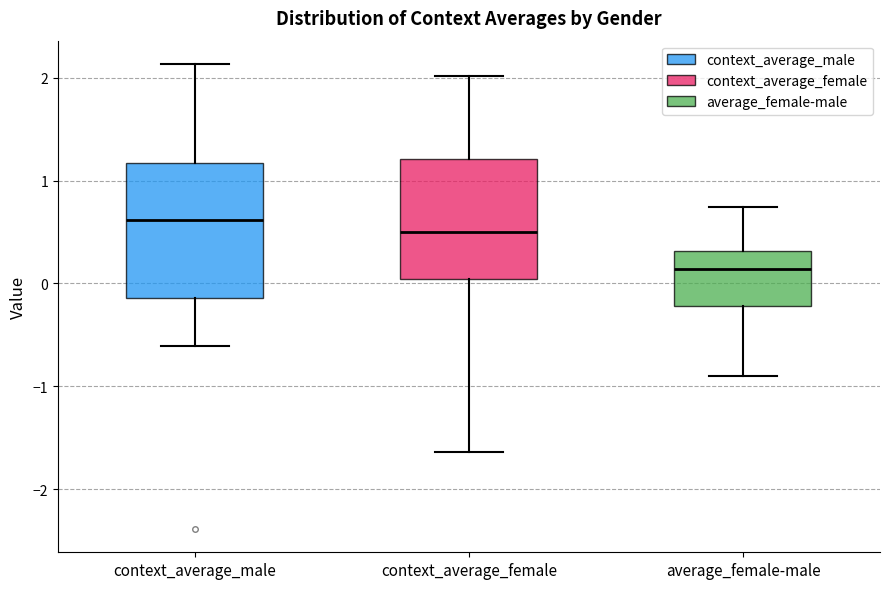

Reading left to right, read every box against the y-axis: the position of its median line, the range the box covers, and the ends of its whiskers. The values are not printed on the chart, so give them approximately, as read against the axis.

context_average_male: median 0.6, box -0.1 to 1.2, whiskers -0.6 to 2.1
context_average_female: median 0.5, box 0.0 to 1.2, whiskers -1.6 to 2.0
average_female-male: median 0.1, box -0.2 to 0.3, whiskers -0.9 to 0.7